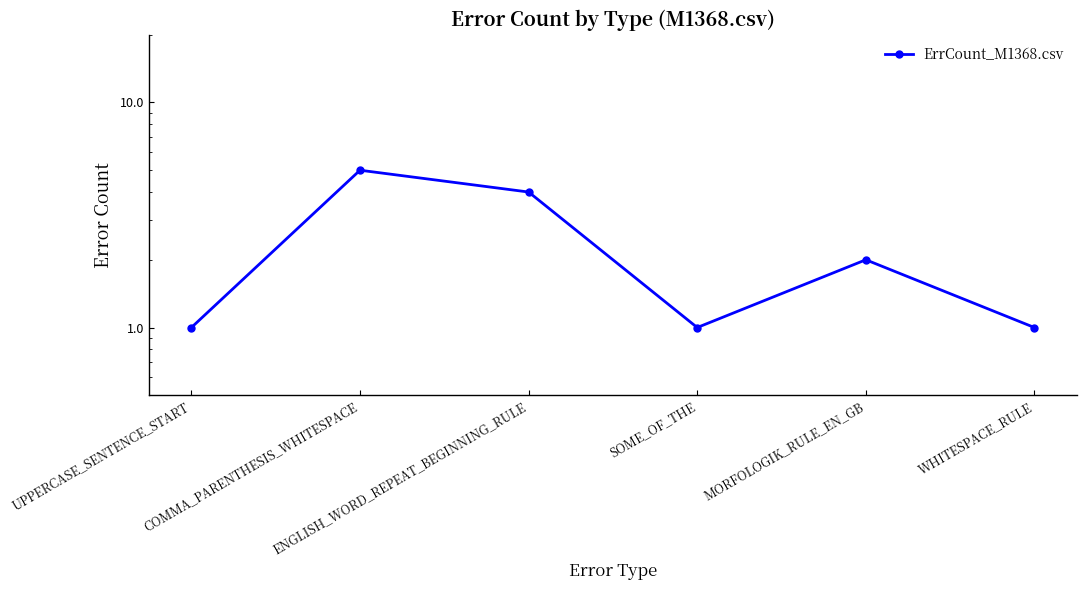

Reading left to right, what are all the values shown in this chart?

1	5	4	1	2	1